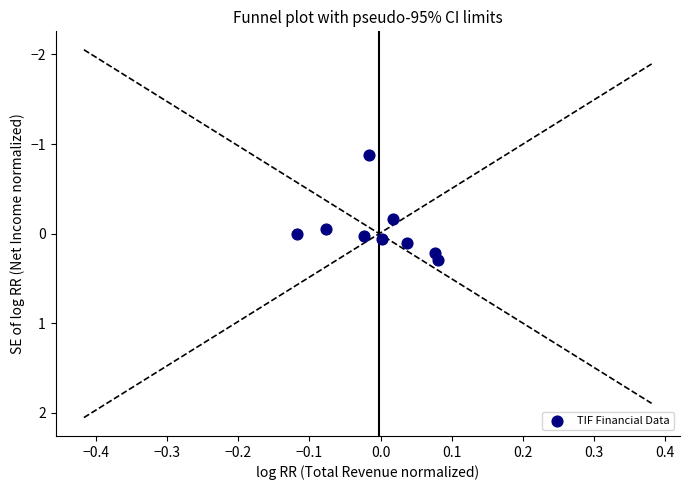

What is the range of Y values (max minus min)?

1.2